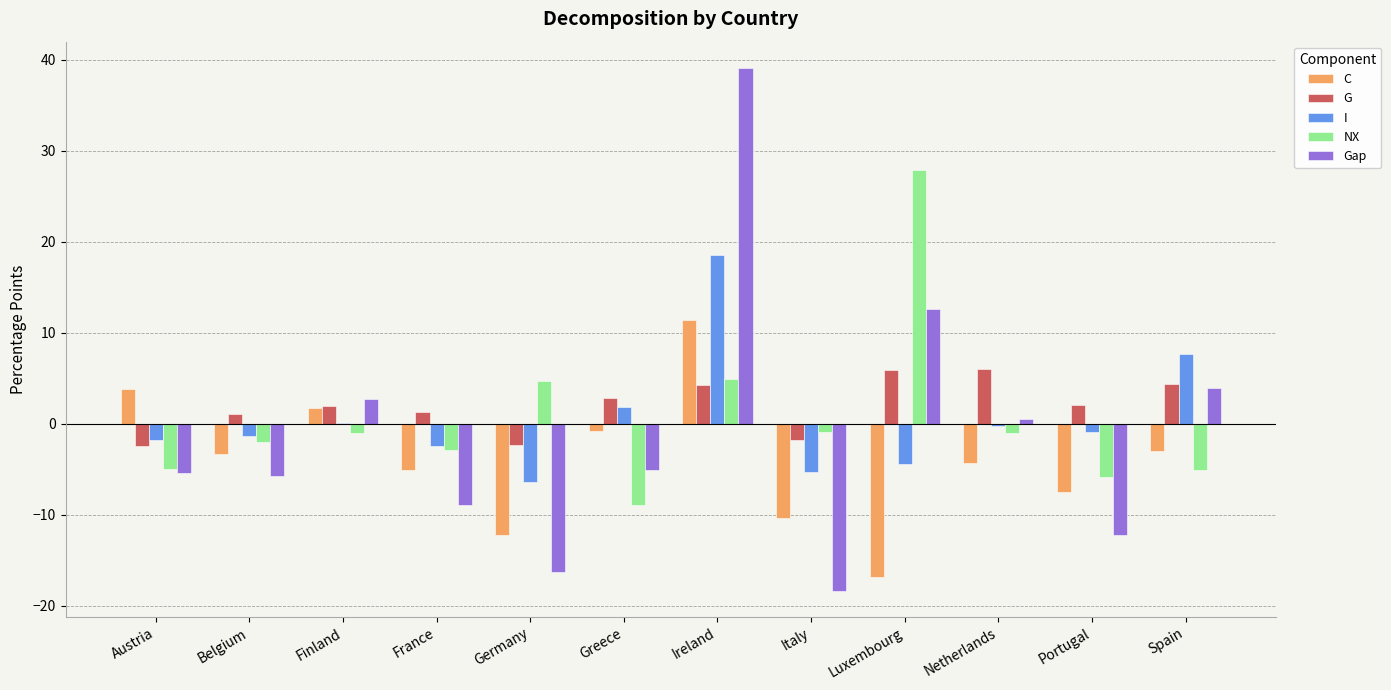

What is the sum of all Gap values?

-13.1